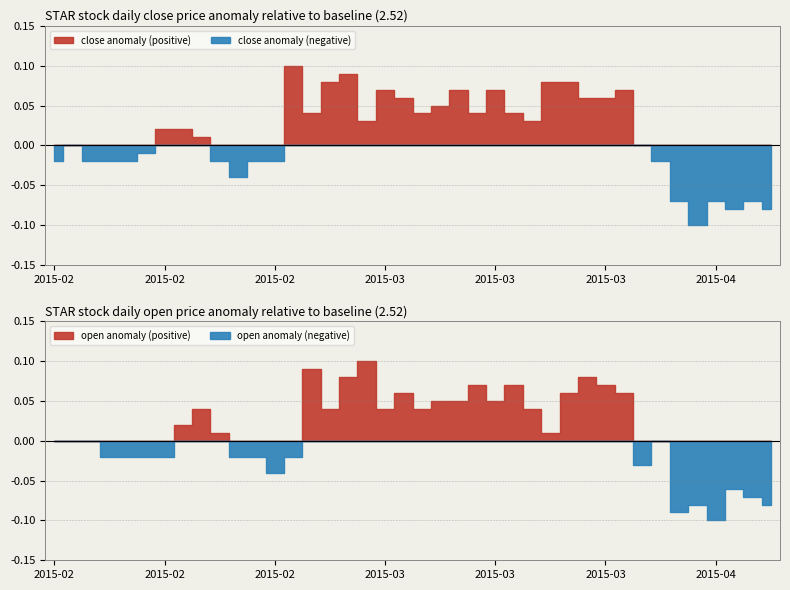

Where is open nearest to the value 2?

36